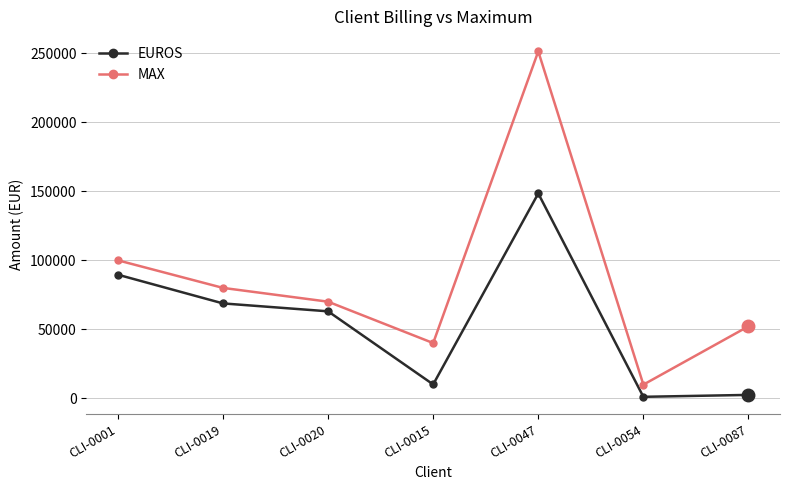

Where is the first local minimum for MAX?

CLI-0015